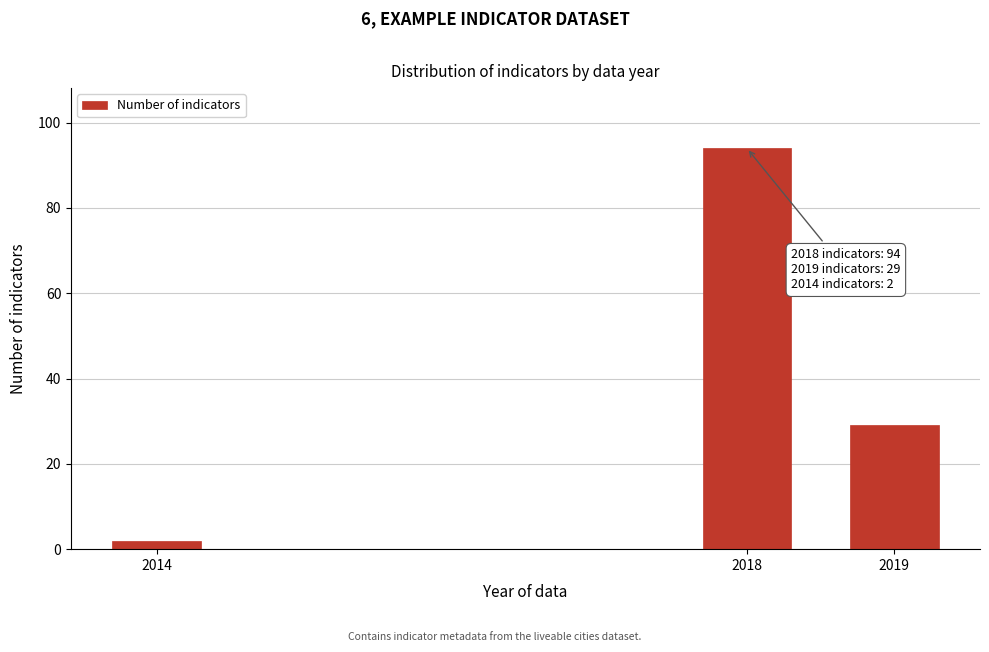

Reading right to left, extract all data points from this chart.

2019=29	2018=94	2014=2